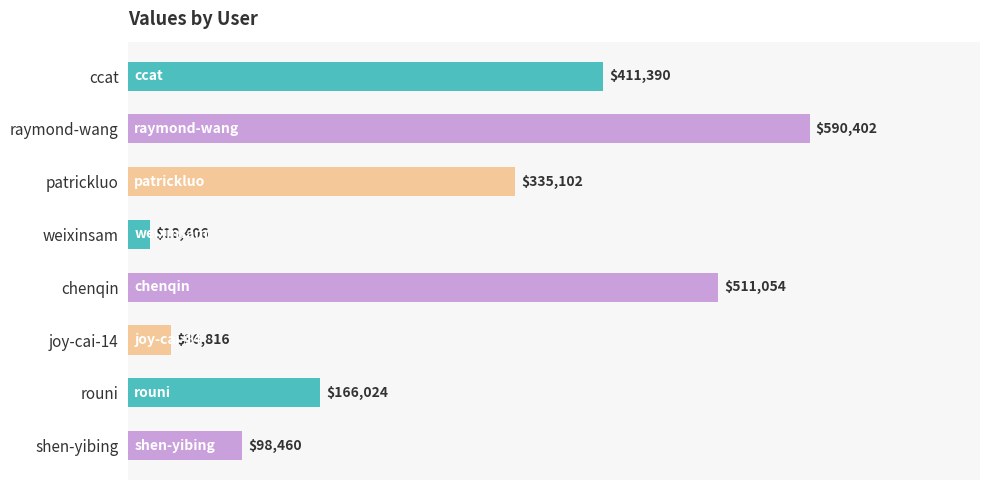

What is the sum of the values at weixinsam and ccat?

429796